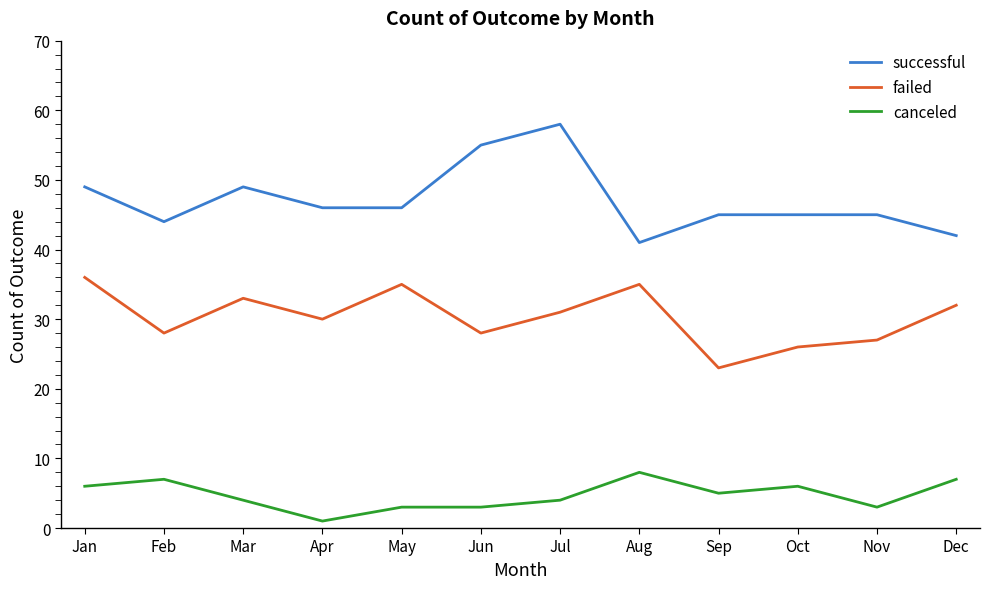

Reading right to left, transcribe all the data shown in this chart.

successful: 42	45	45	45	41	58	55	46	46	49	44	49
failed: 32	27	26	23	35	31	28	35	30	33	28	36
canceled: 7	3	6	5	8	4	3	3	1	4	7	6